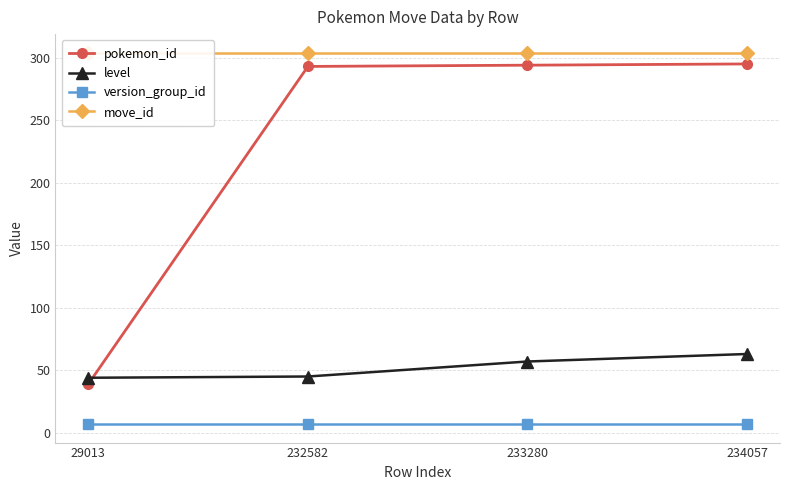

Which category has the lowest value in the level series?

29013